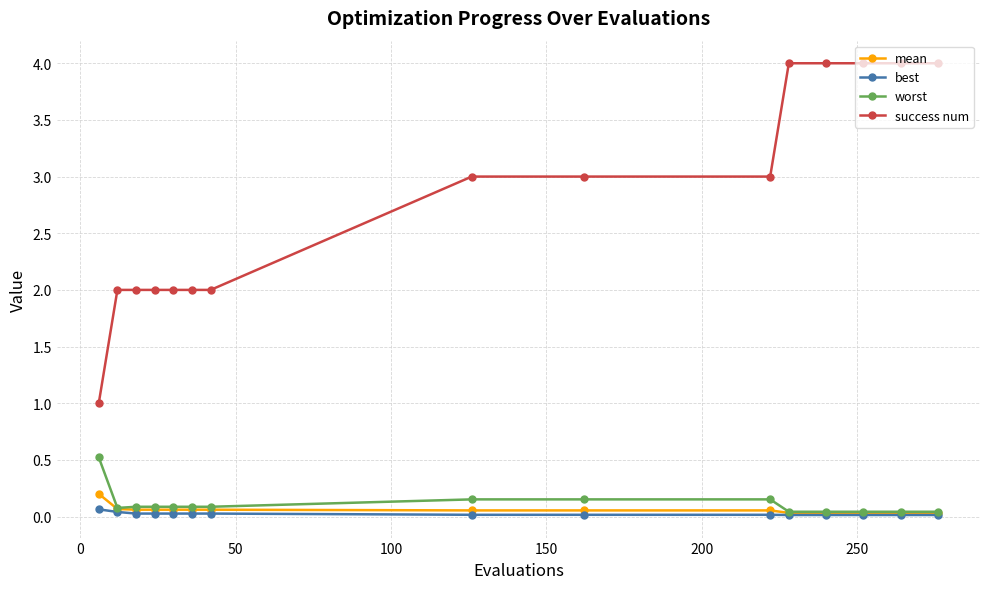

Which series has the largest total across all categories?

success num